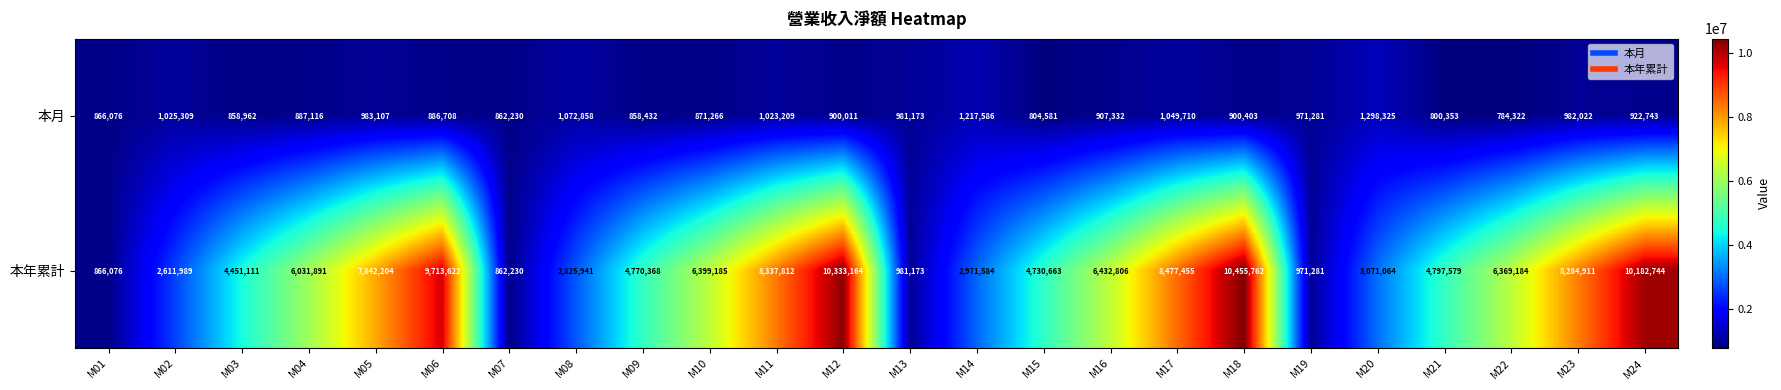

Rank the series by their maximum value, from highest to lowest.

本年累計, 本月